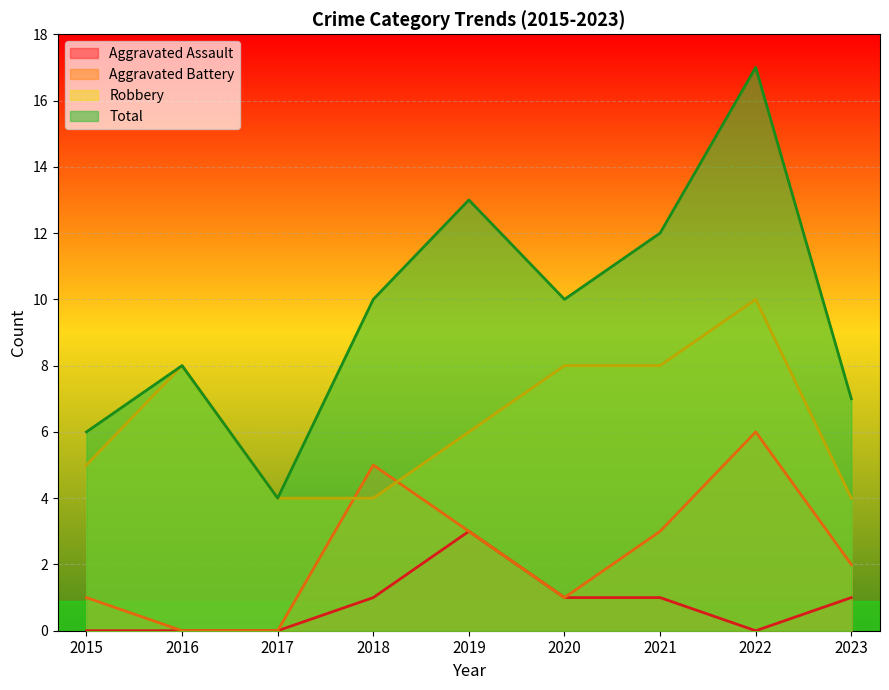

How many interior local valleys does the Aggravated Battery series have?

1